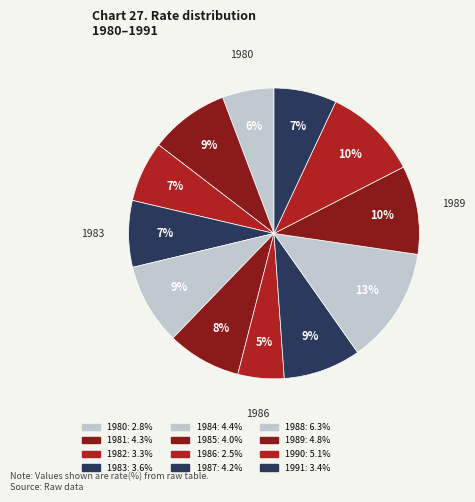

How many slices are in this pie chart?

12